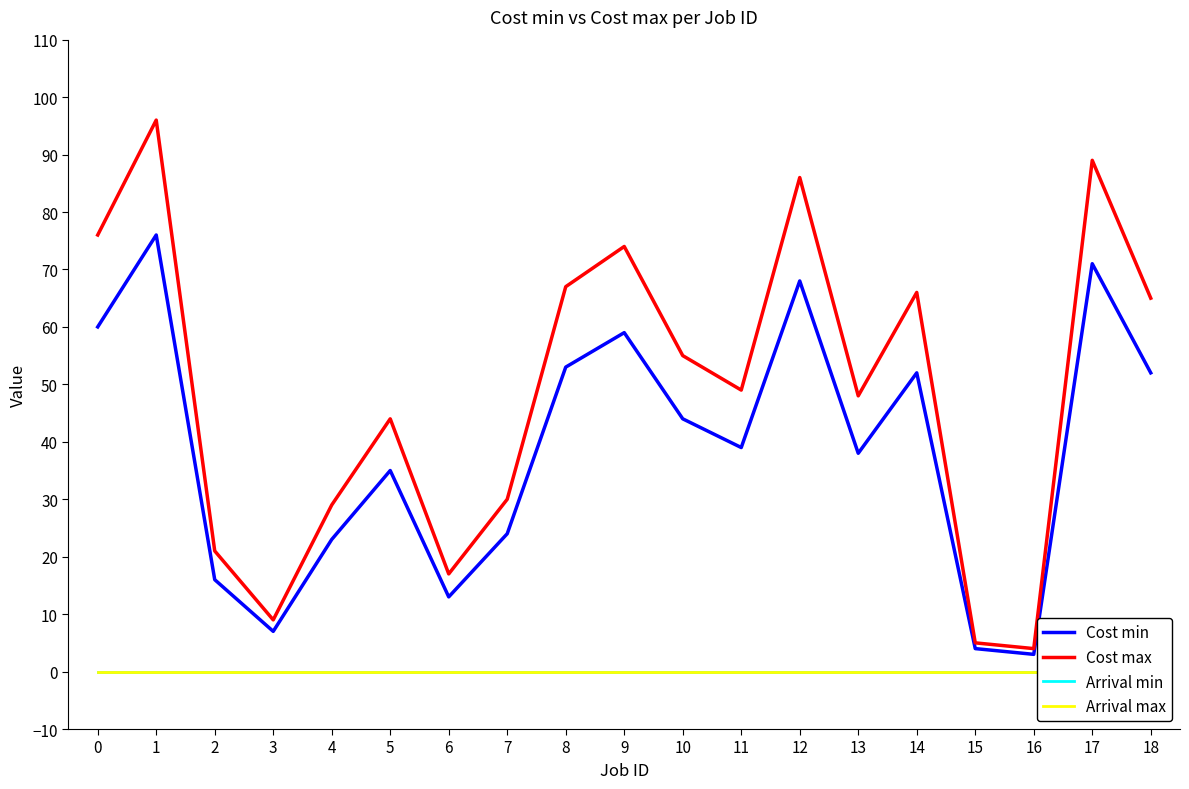

What is the maximum value for Cost max?

96